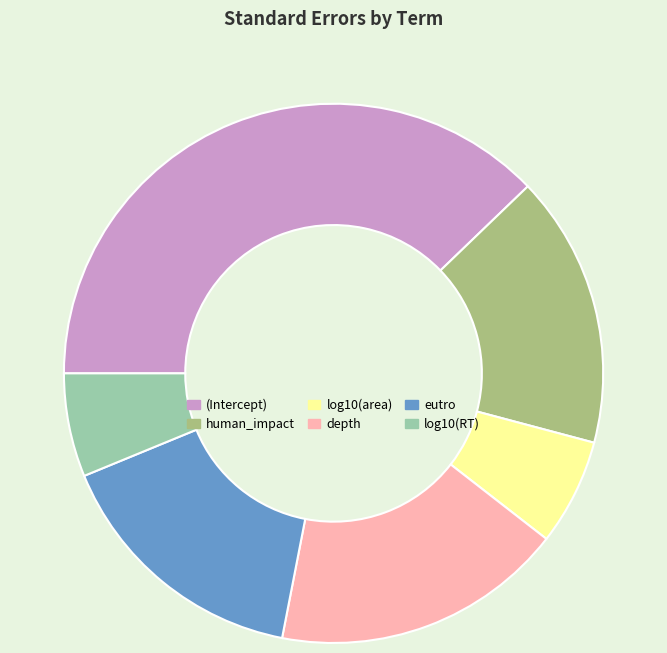

Is there any slice that represents more than half of the pie?

No